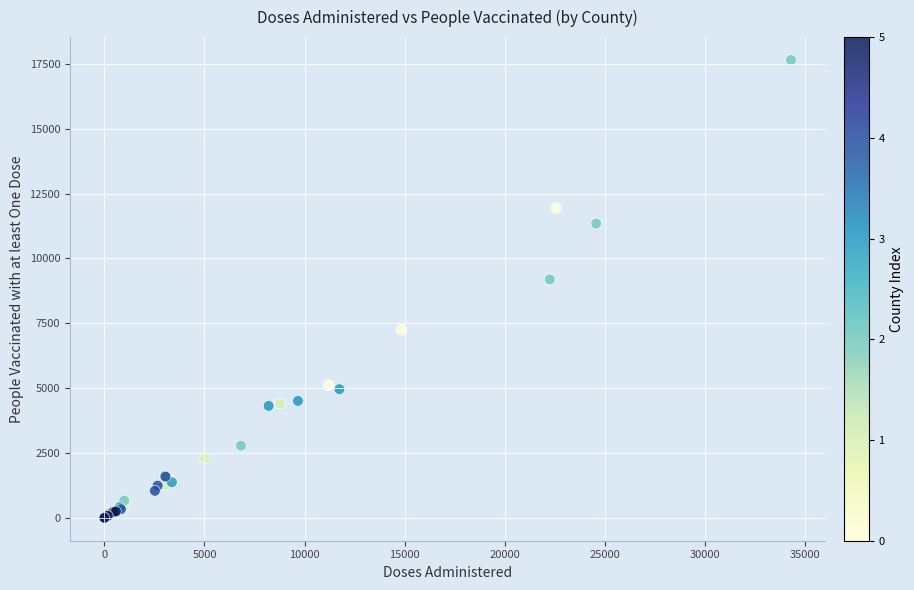

What Y value in the scatter plot is closest to 8823?

9190